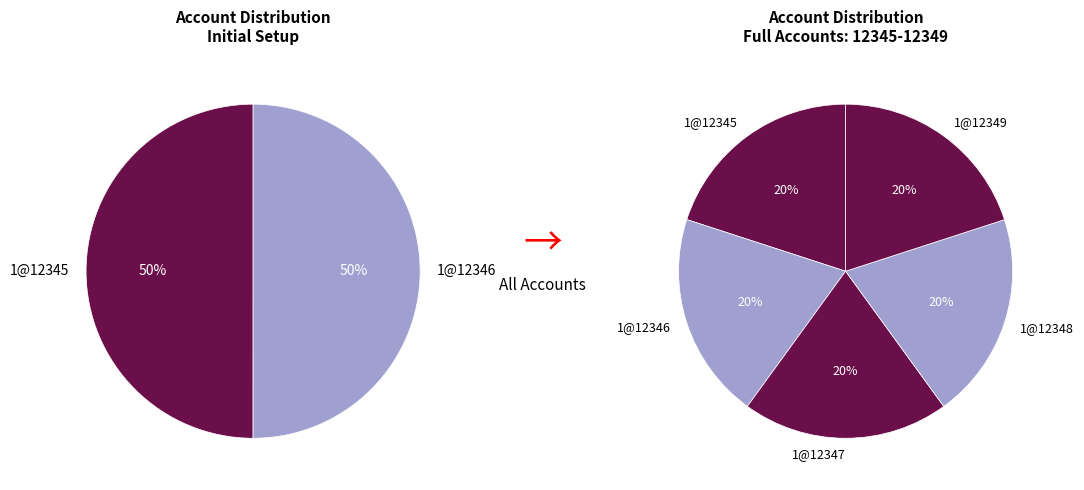

Is there any slice that represents more than half of the pie?

No